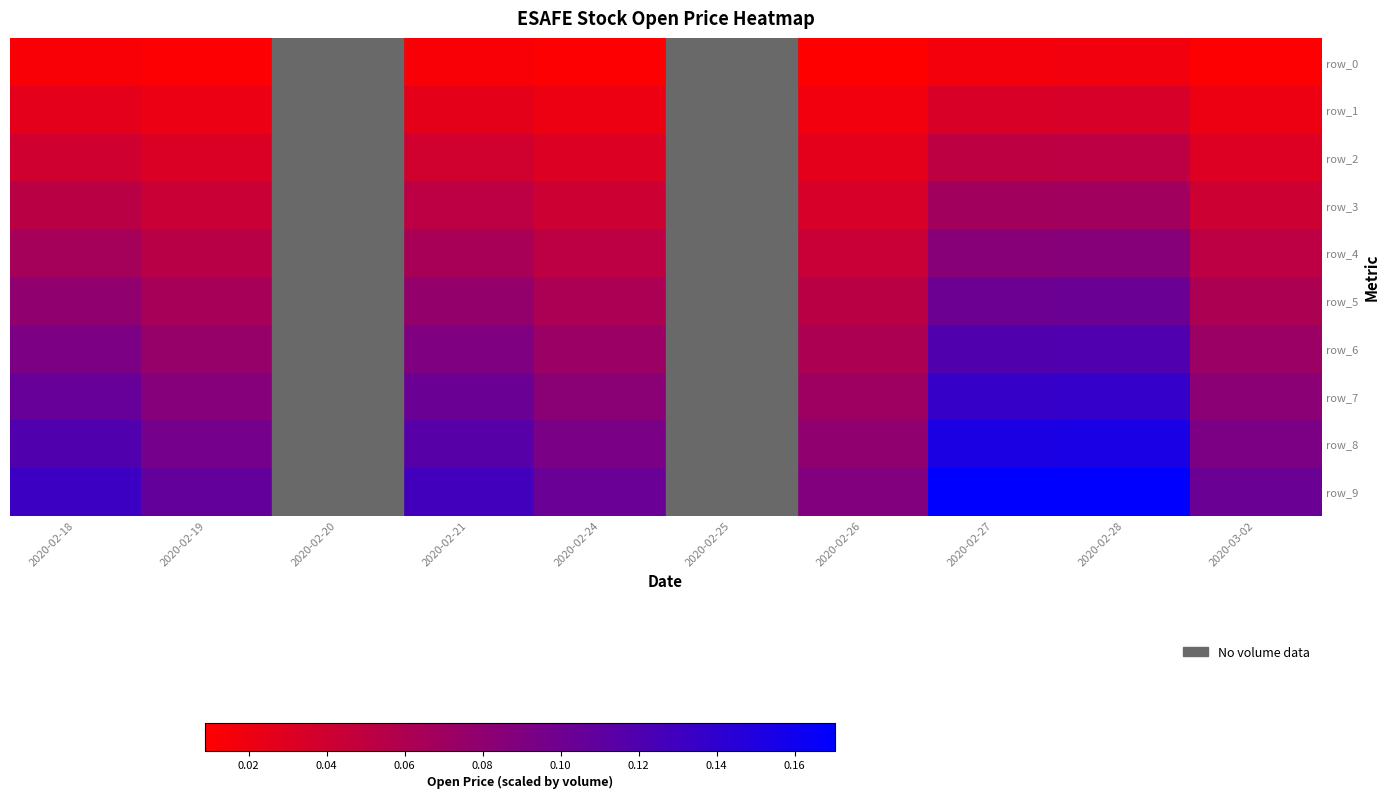

Between 2020-02-27 and 2020-03-02, which series saw the biggest shift?

row_9